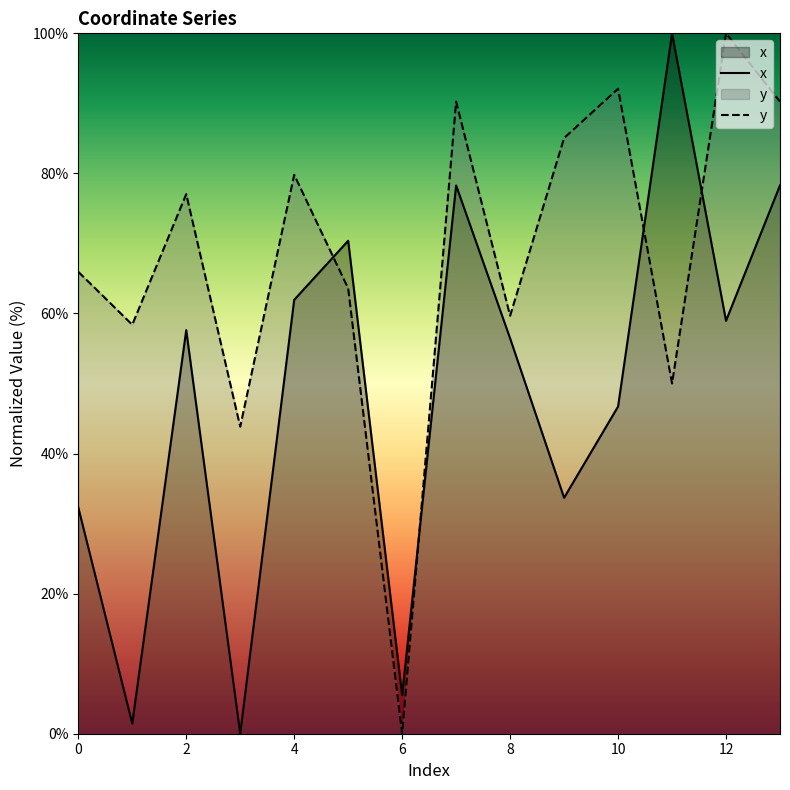

At which label is y closest to 50?

11